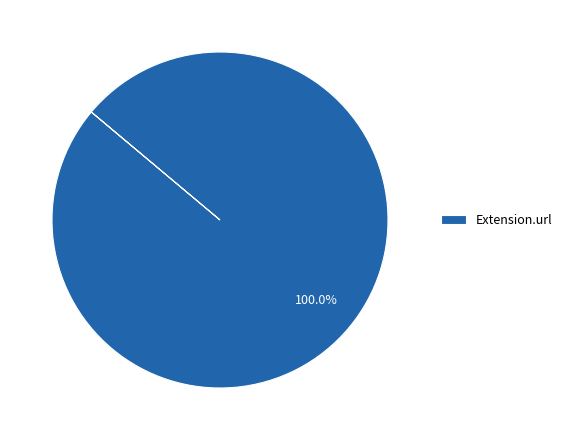

Does any single category account for the majority?

Yes